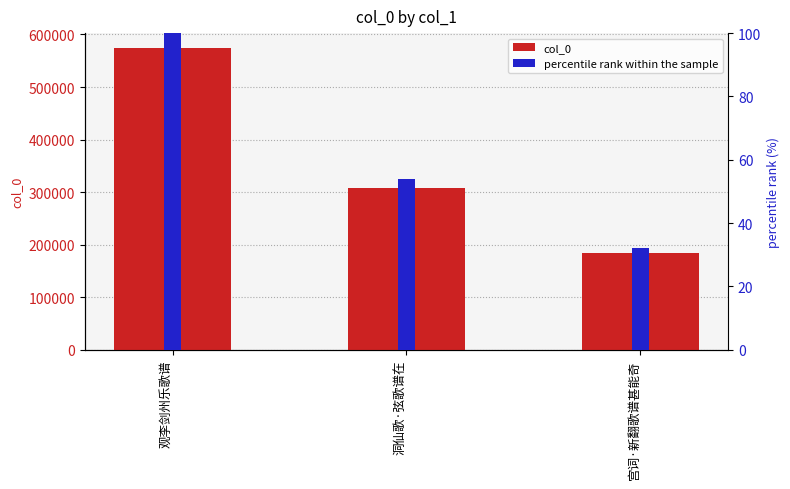

What is the value of the col_0 bar at the 3rd from the left?

183688.0